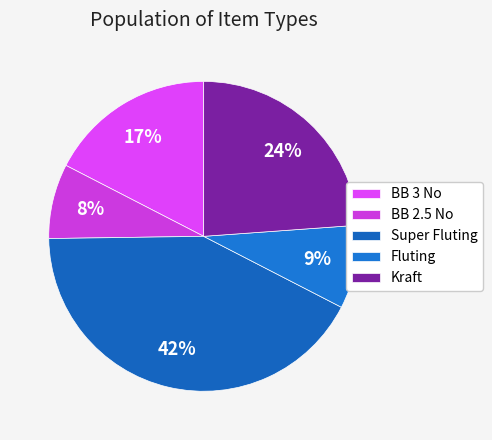

To the nearest percent, what is the average slice percentage?

20%